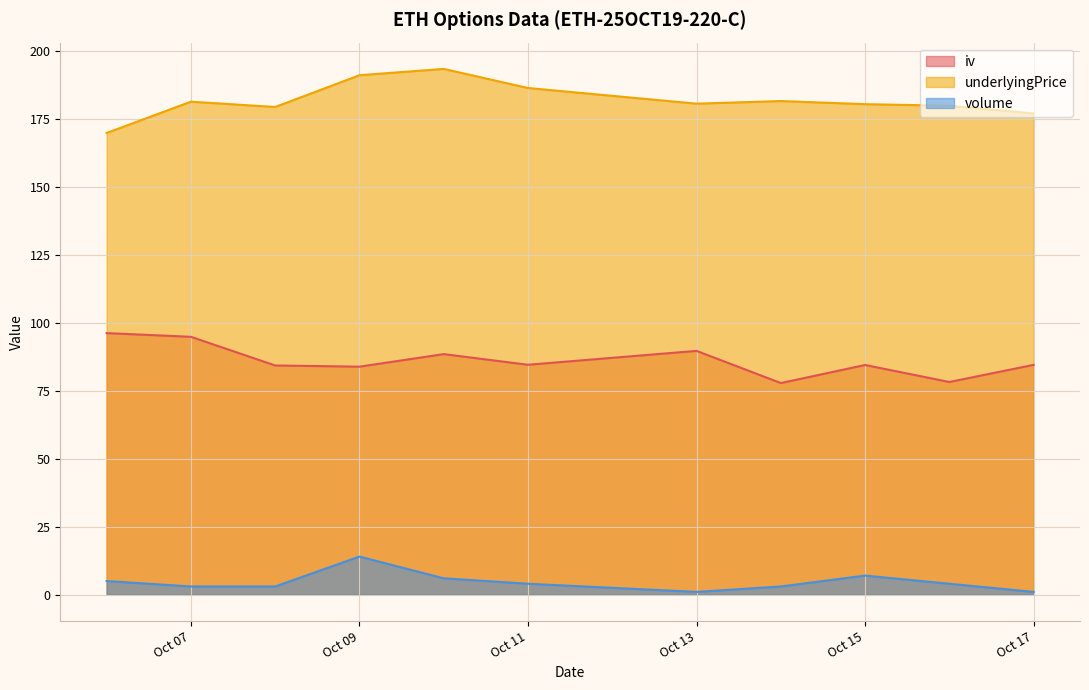

True or false: iv and volume cross at least once.

False